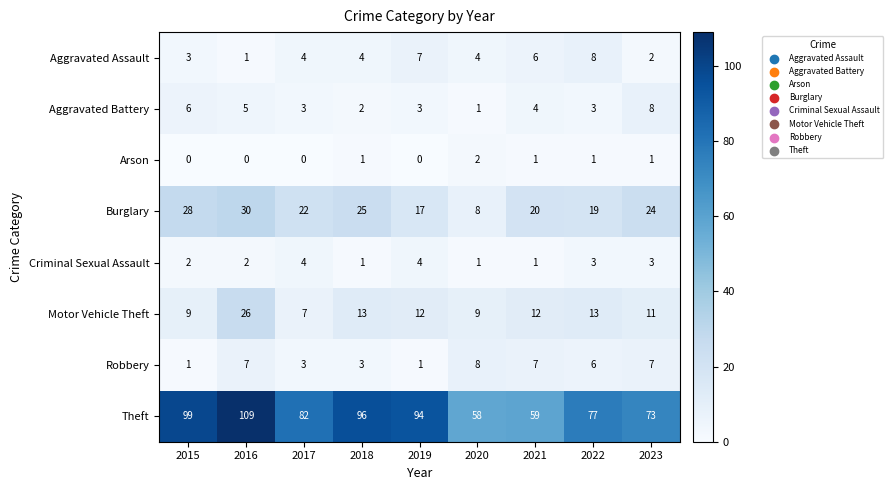

The Robbery series shows 5 at 2020. True or false?

False